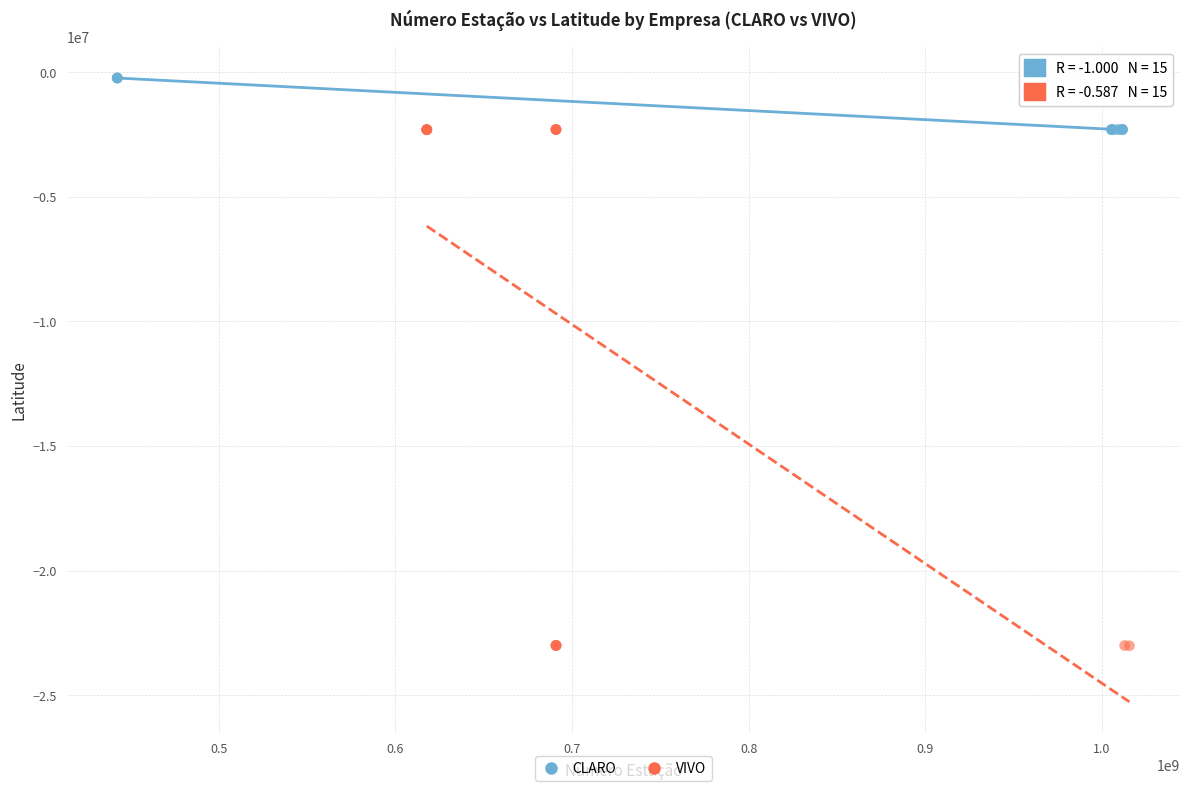

Which series has the largest Y range (max minus min)?

VIVO